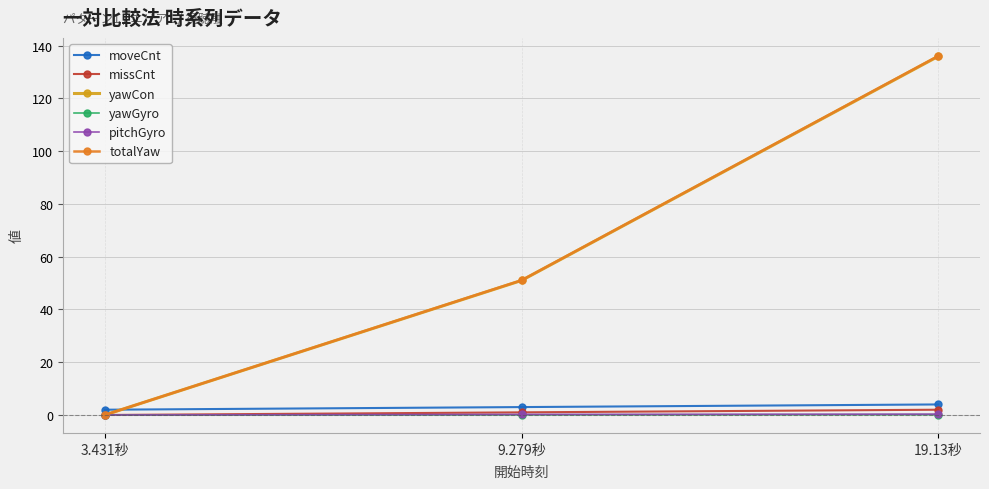

Where is yawCon nearest to the value 68?

9.279秒